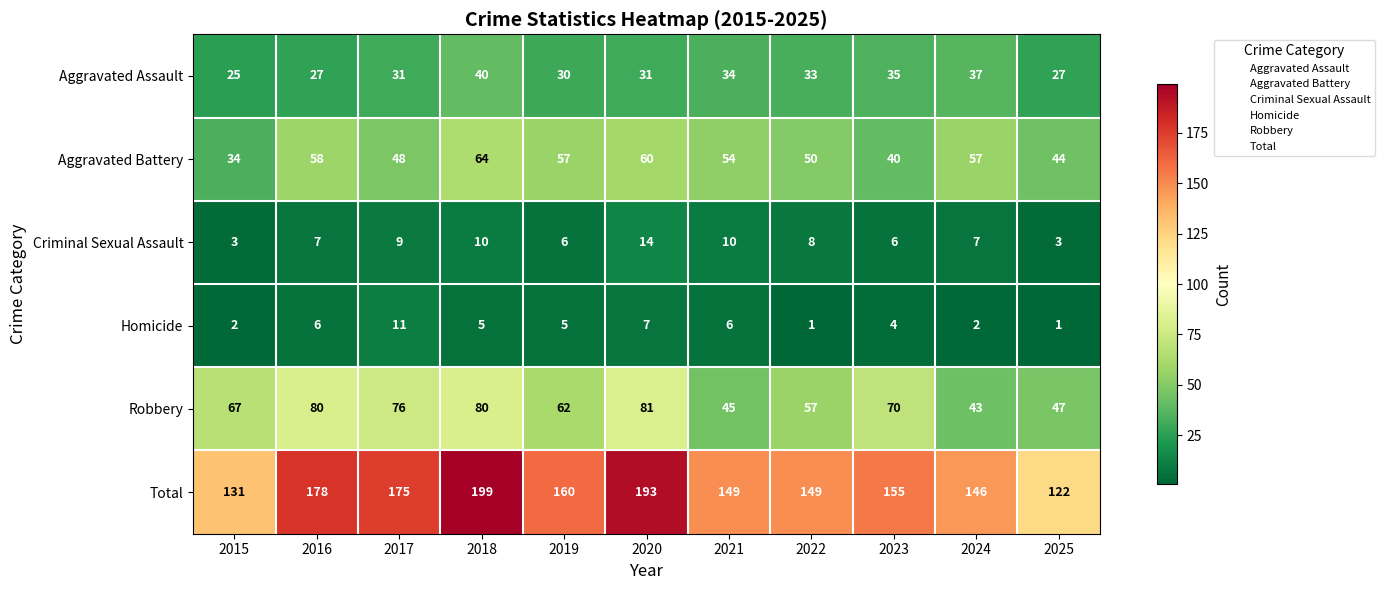

Between 2016 and 2018, which series saw the biggest shift?

Total